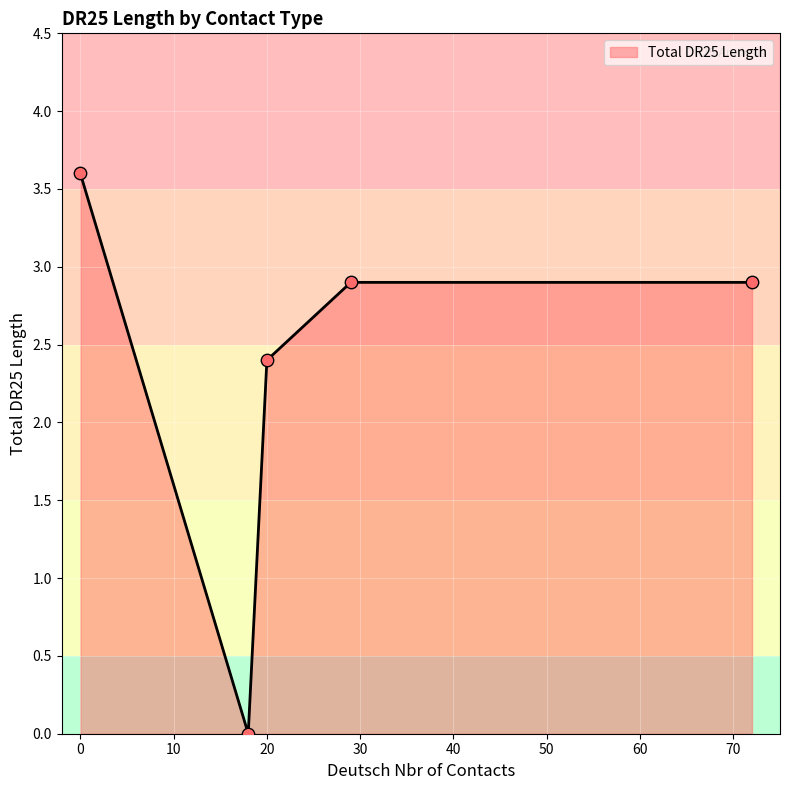

What is the difference between the second highest and minimum values?

2.9